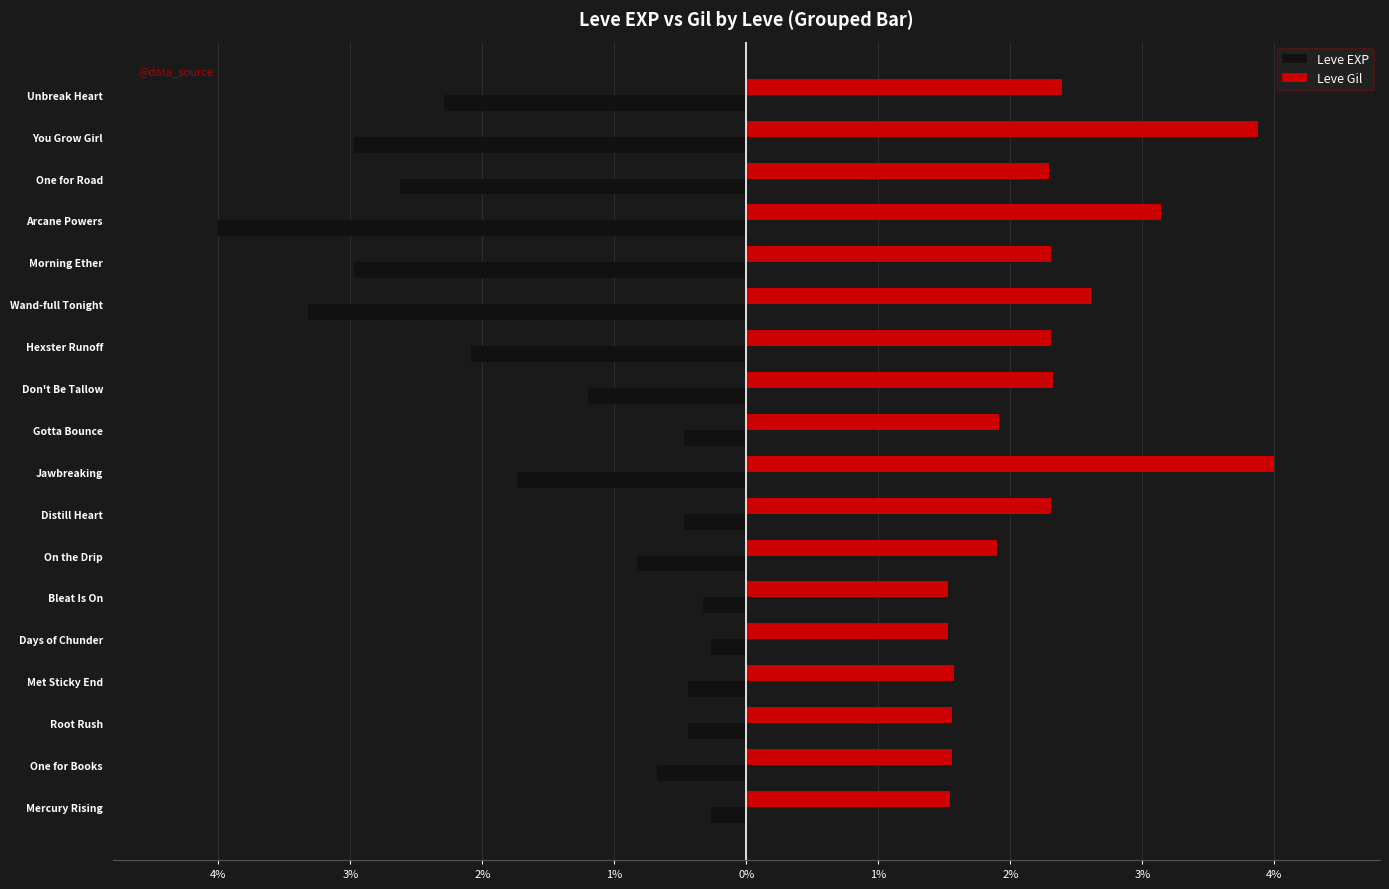

What are all the series names shown in the legend?

Leve EXP, Leve Gil